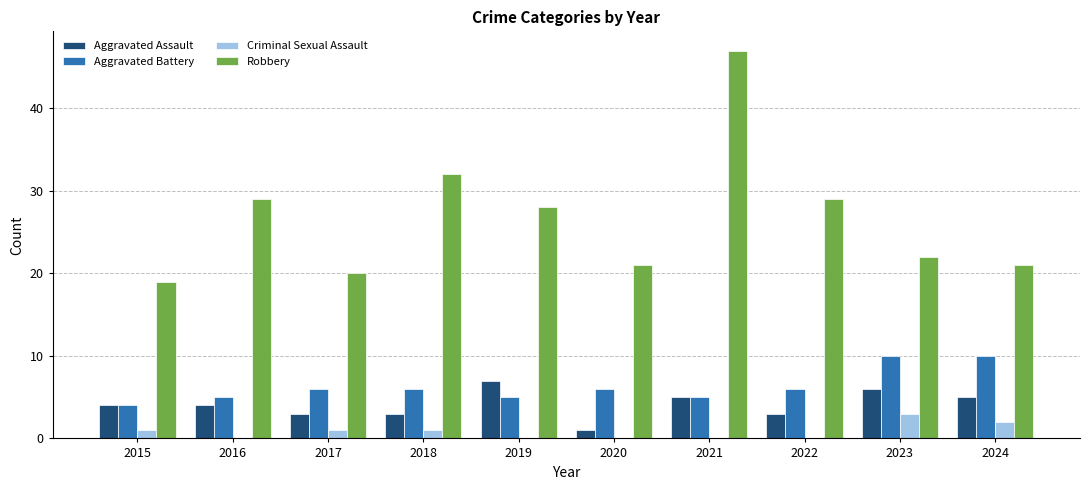

Which series changed the most between 2016 and 2021?

Robbery